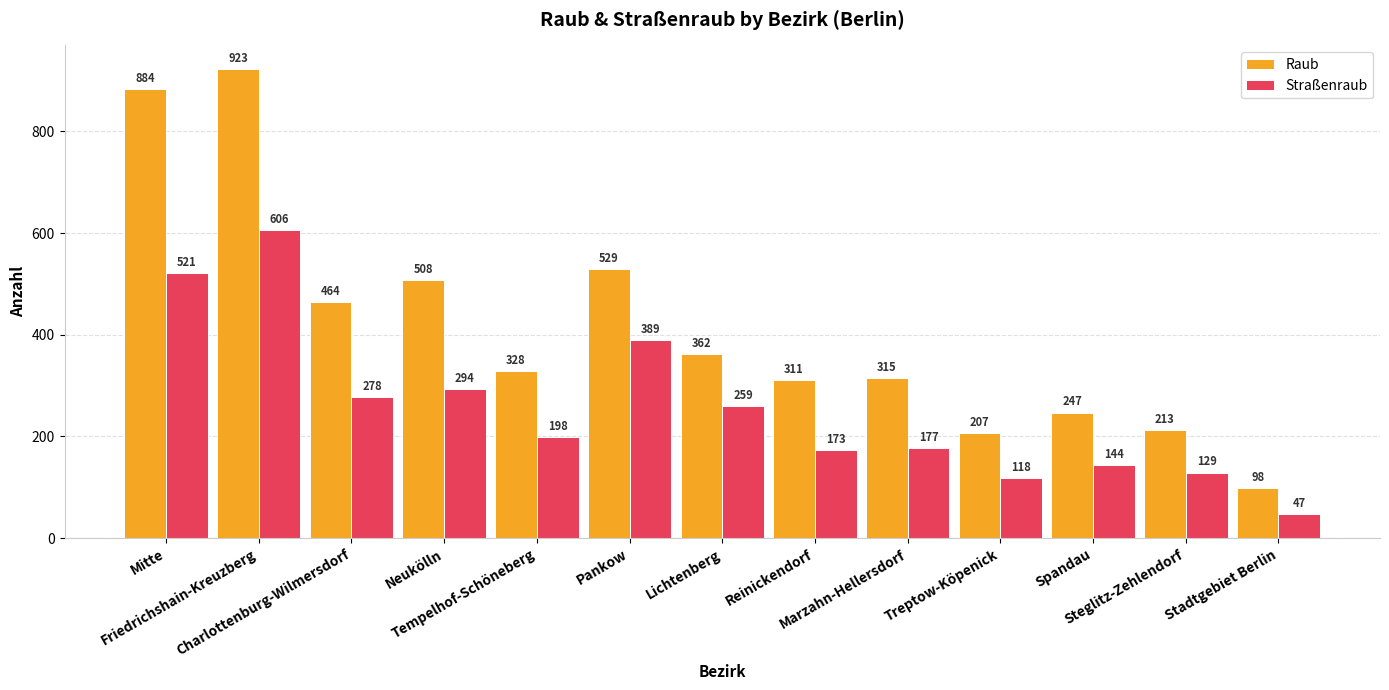

What is the total value across all series at Reinickendorf?

484